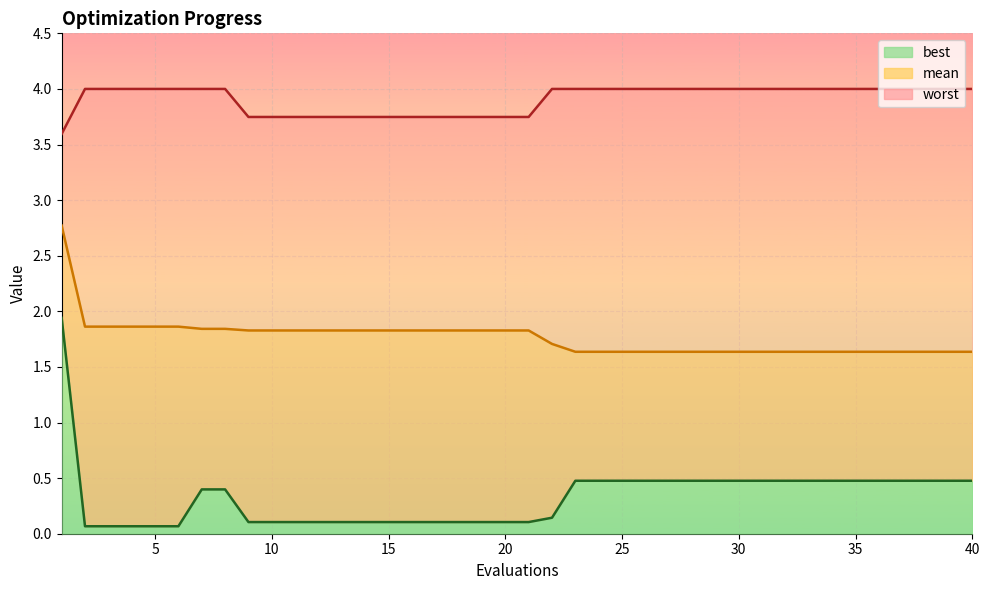

Which series has the largest total across all categories?

worst